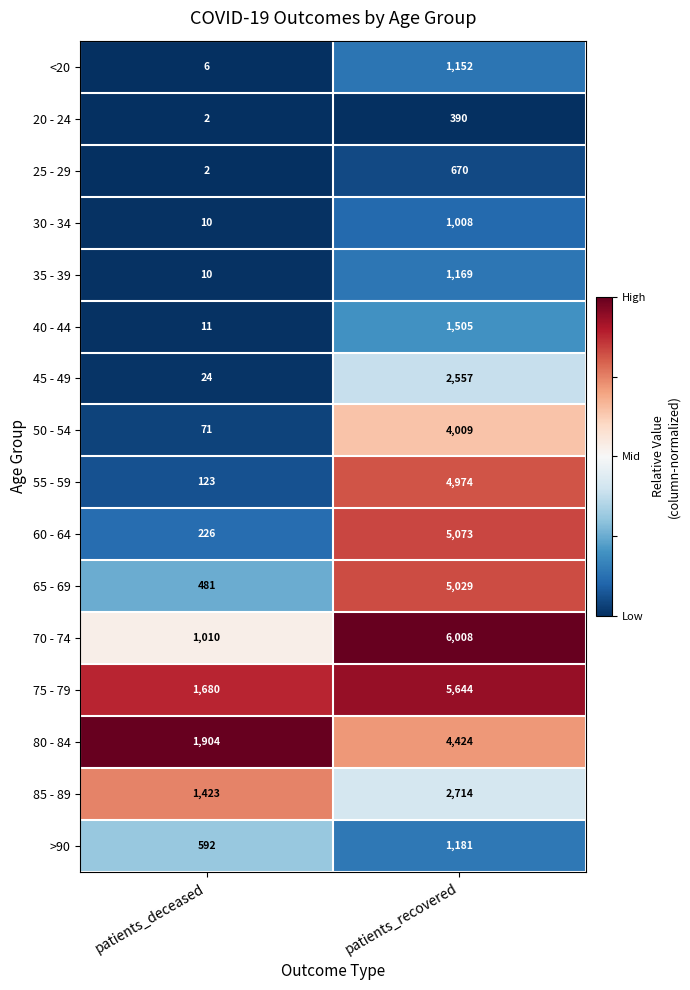

What is the total value across all series at patients_recovered?

47507